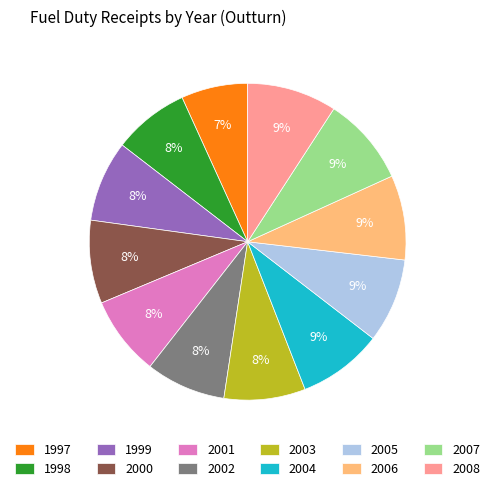

Is there any slice that represents more than half of the pie?

No